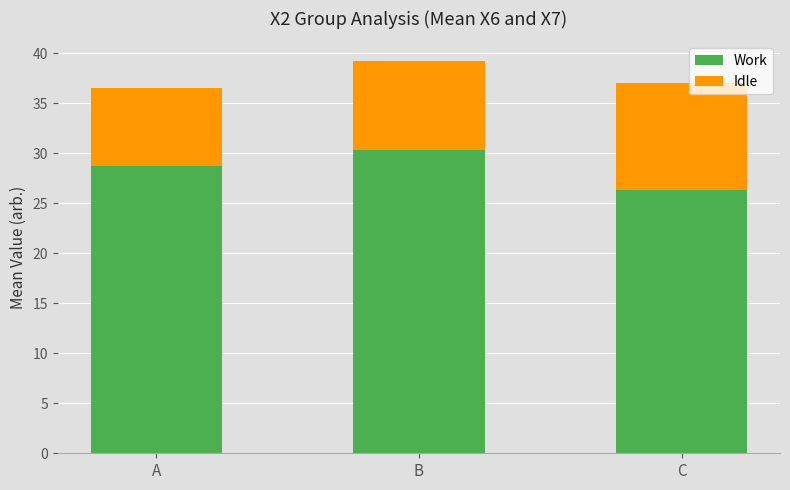

Where does the Work series first go above 28?

A